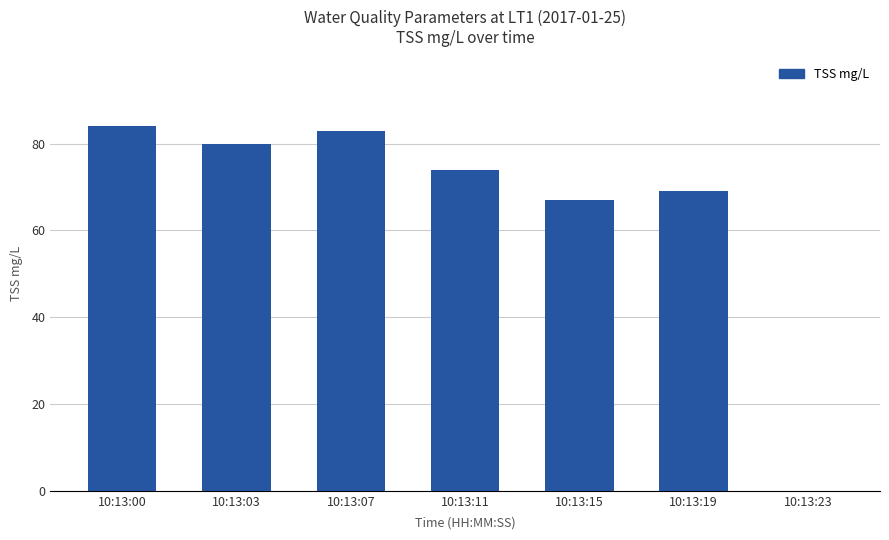

What is the sum of the values at 10:13:19 and 10:13:23?

69